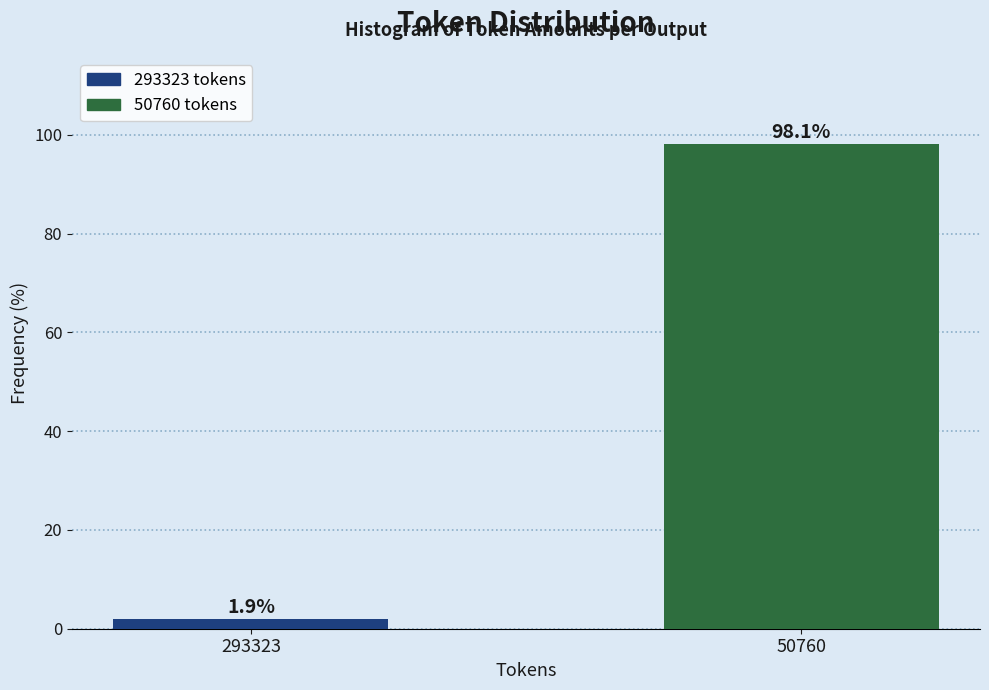

Reading left to right, transcribe all the data shown in this chart.

293323=1.9	50760=98.1